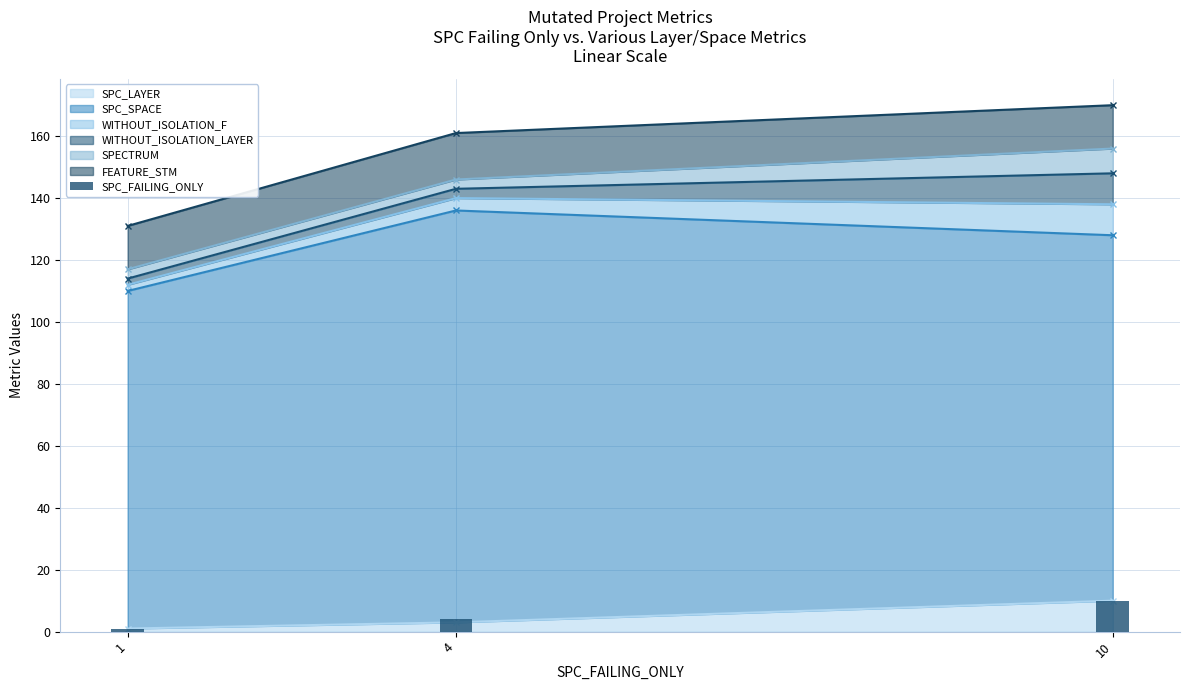

List the labels in order of value, largest first.

10, 4, 1